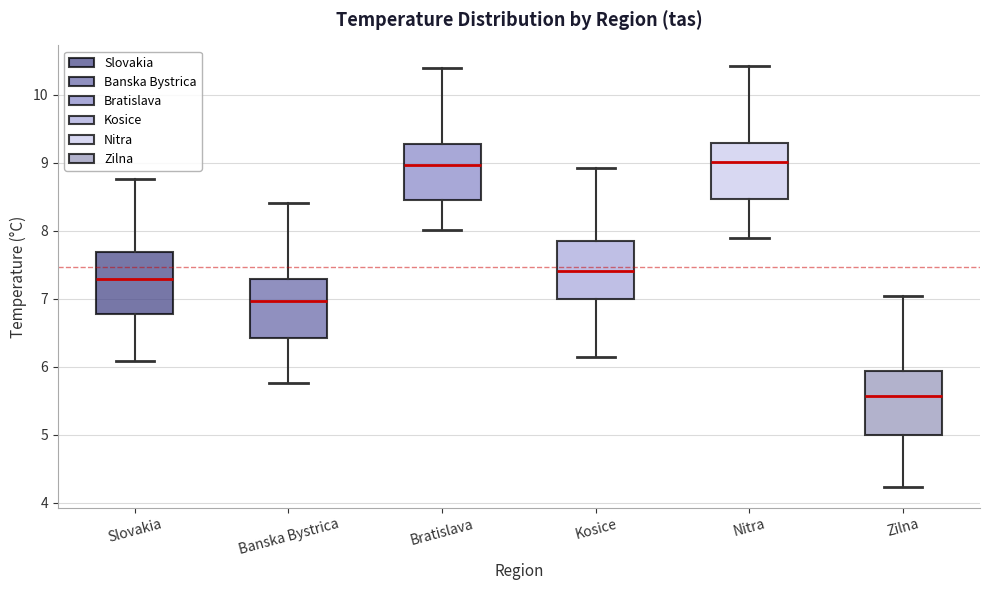

Where is the upper edge of the box for Kosice on the y-axis? The values are not printed on the chart, so give them approximately, as read against the axis.

7.9